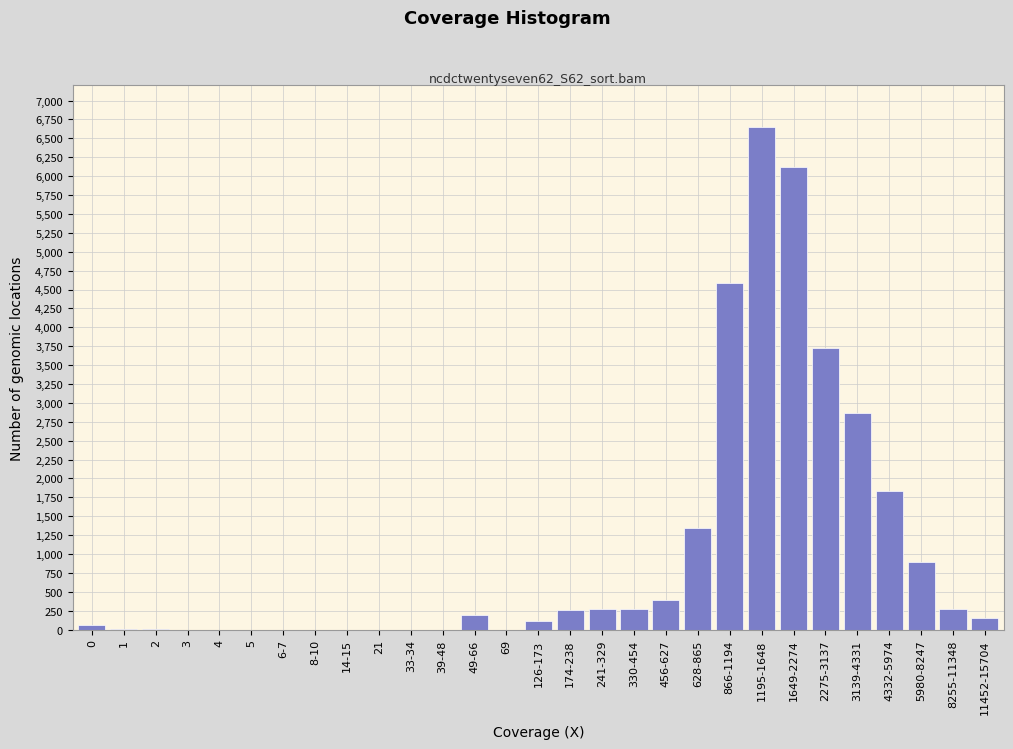

Which label corresponds to the largest value in the chart?

1195-1648